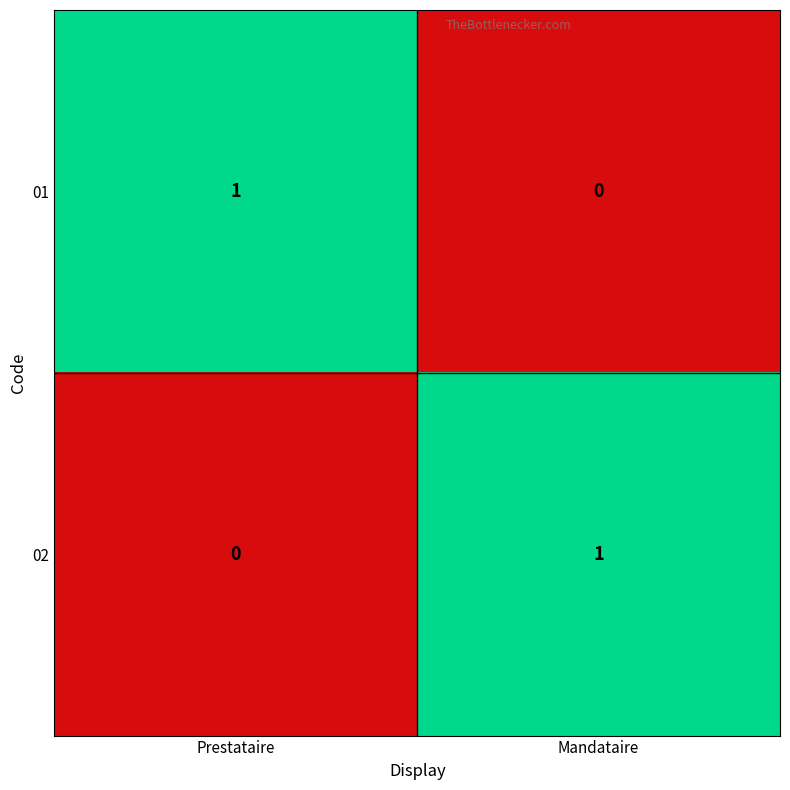

At Prestataire, list the series in order from smallest to largest.

02, 01